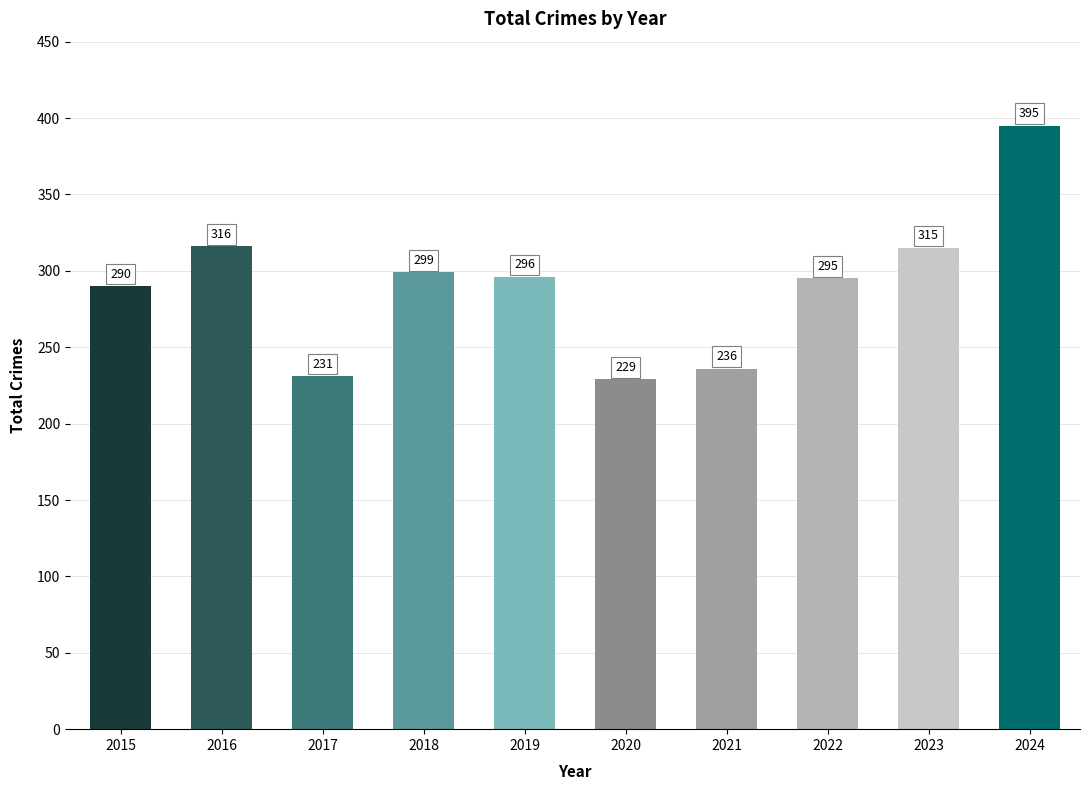

Where is the data nearest to the value 312?

2023